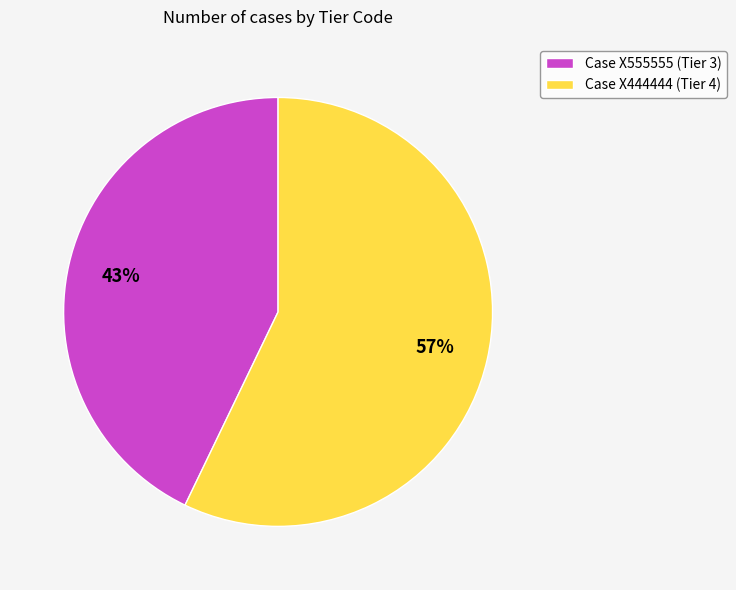

True or false: Case X555555 (Tier 3) accounts for 43% of the total.

True